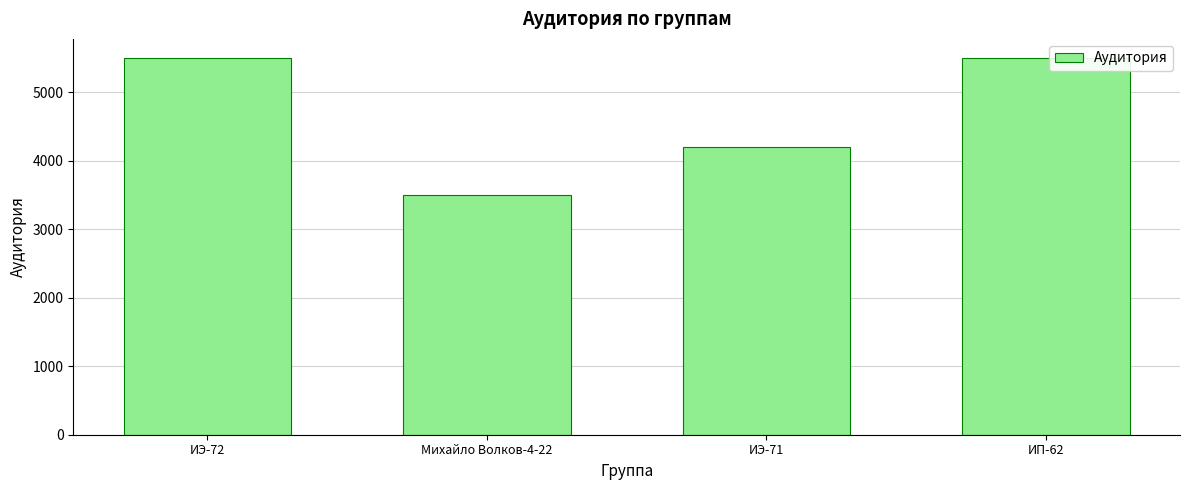

Where is the data nearest to the value 4505?

ИЭ-71